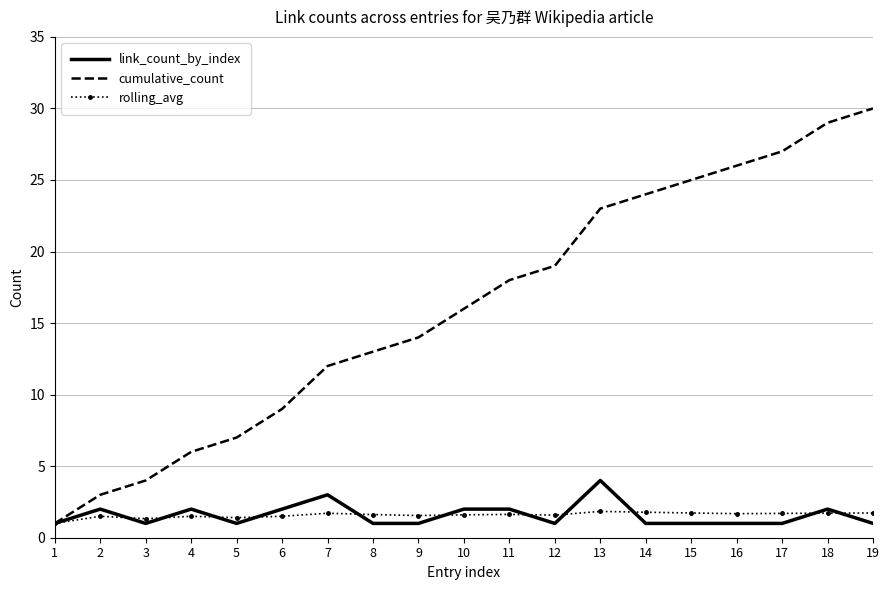

What is the lowest value of the rolling_avg series?

1.0